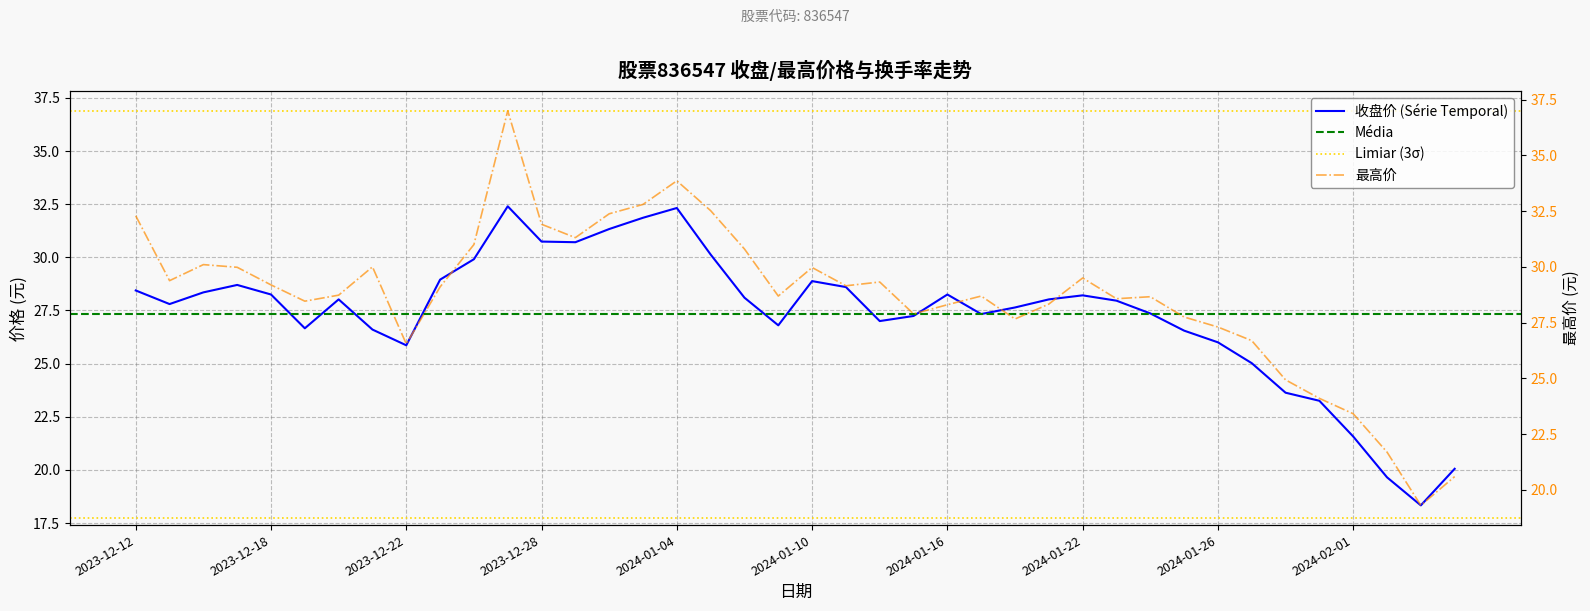

Which series contains the highest Y value?

最高